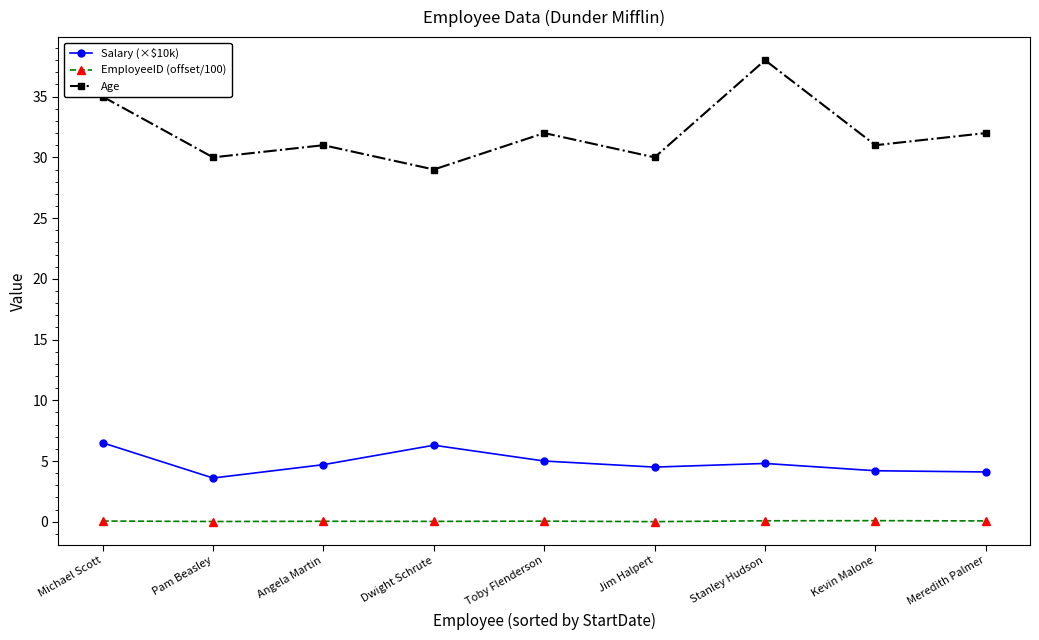

What is the label of the 5th point from the right?

Toby Flenderson